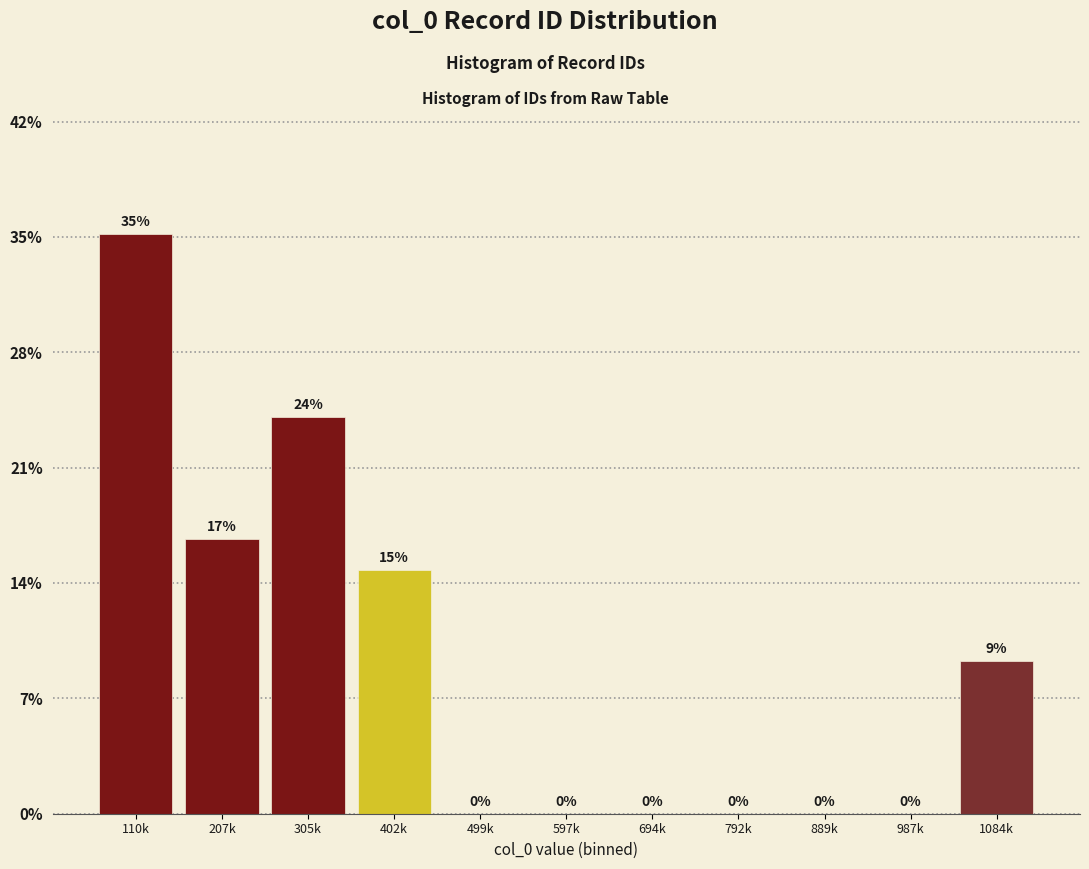

What is the sum of all values?

100.0